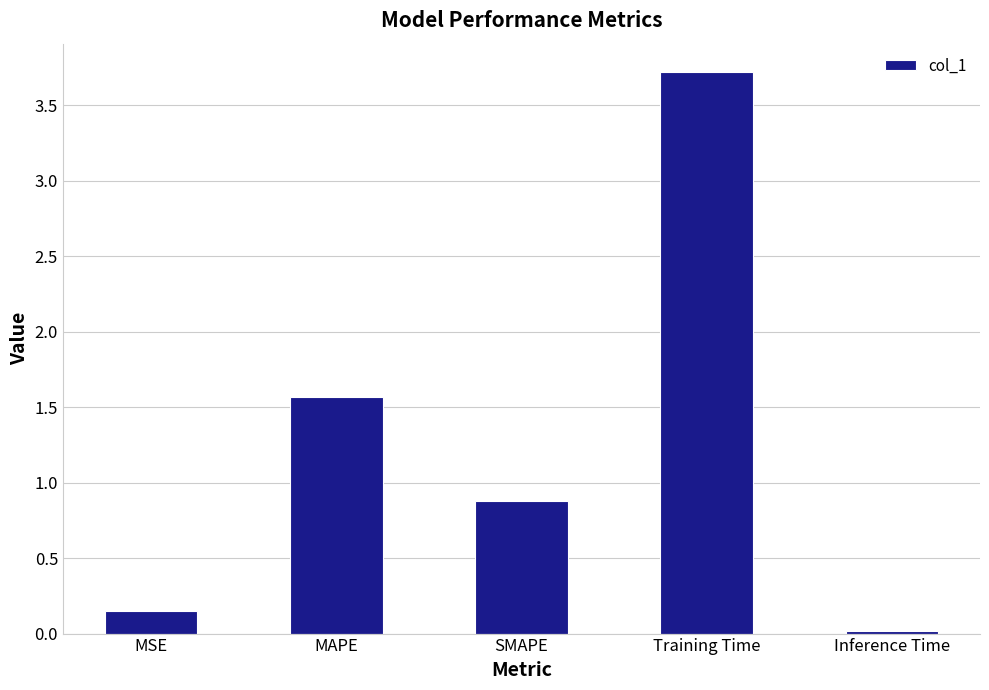

List the labels in order of value, largest first.

Training Time, MAPE, SMAPE, MSE, Inference Time